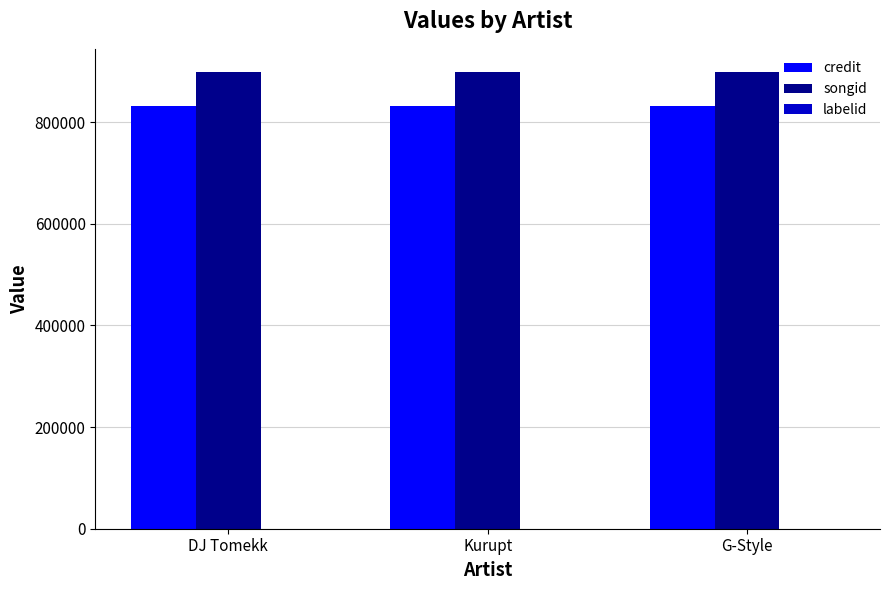

Is it true that credit equals 1426990 at DJ Tomekk?

False